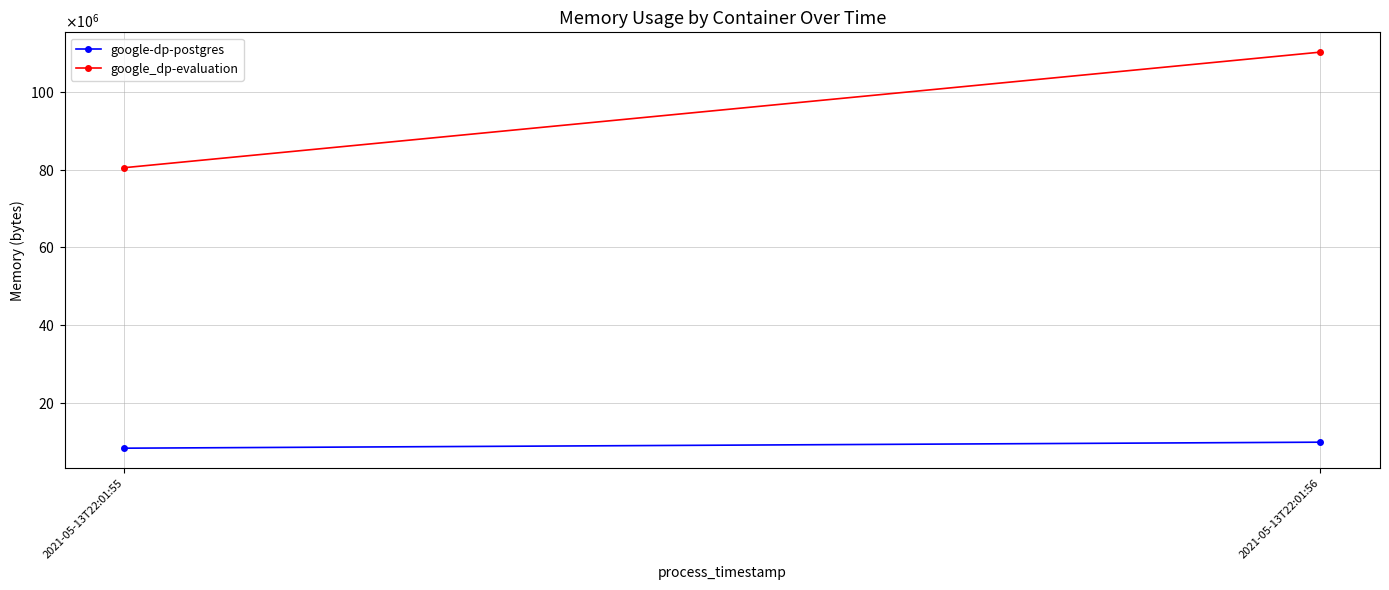

Is the value of google_dp-evaluation at 2021-05-13T22:01:56 greater than the value of google-dp-postgres at 2021-05-13T22:01:55?

Yes